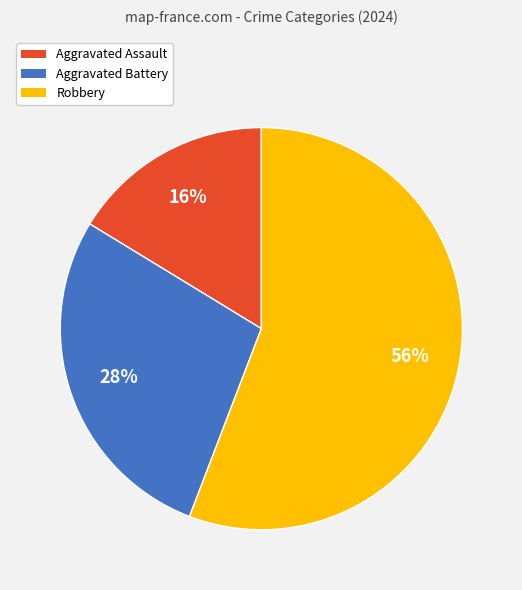

Approximately how many times larger is the value at Aggravated Battery compared to Robbery?

0.5